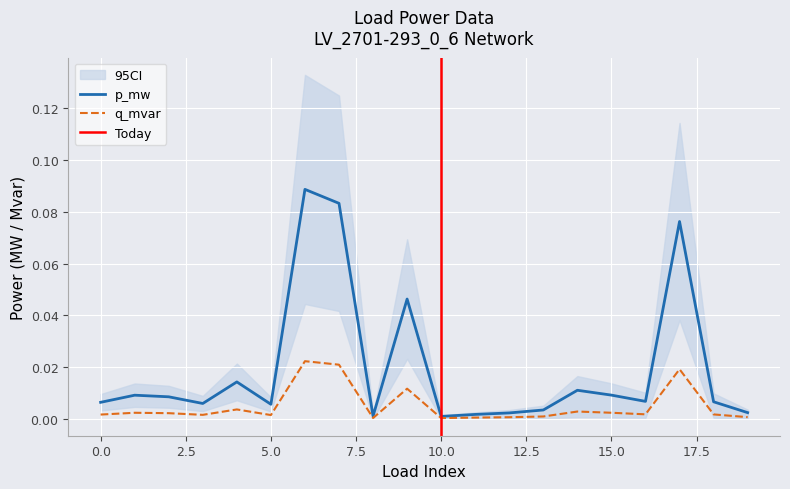

The value of p_mw at 1 is 0.0. True or false?

False